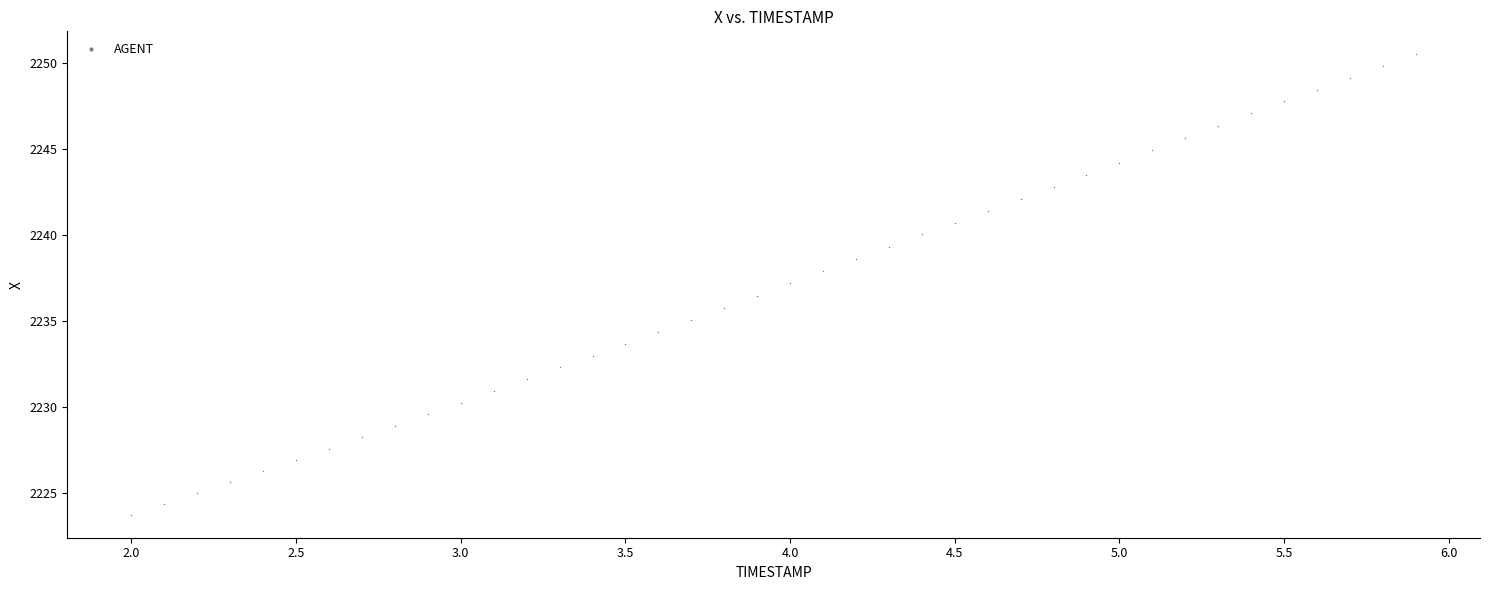

What is the range of Y values (max minus min)?

26.8